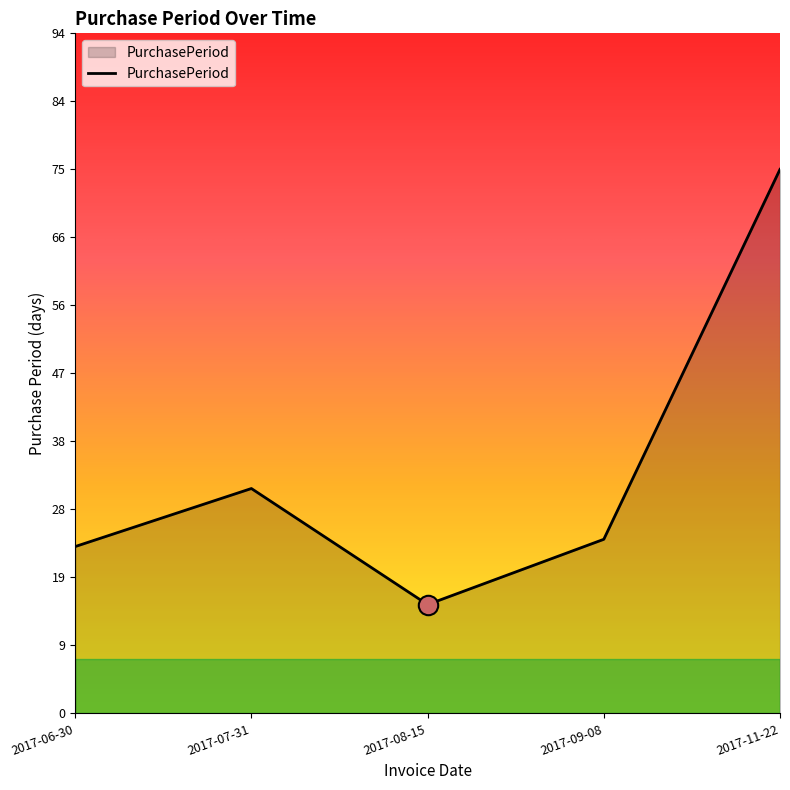

Reading left to right, extract all data points from this chart.

2017-06-30=23	2017-07-31=31	2017-08-15=15	2017-09-08=24	2017-11-22=75